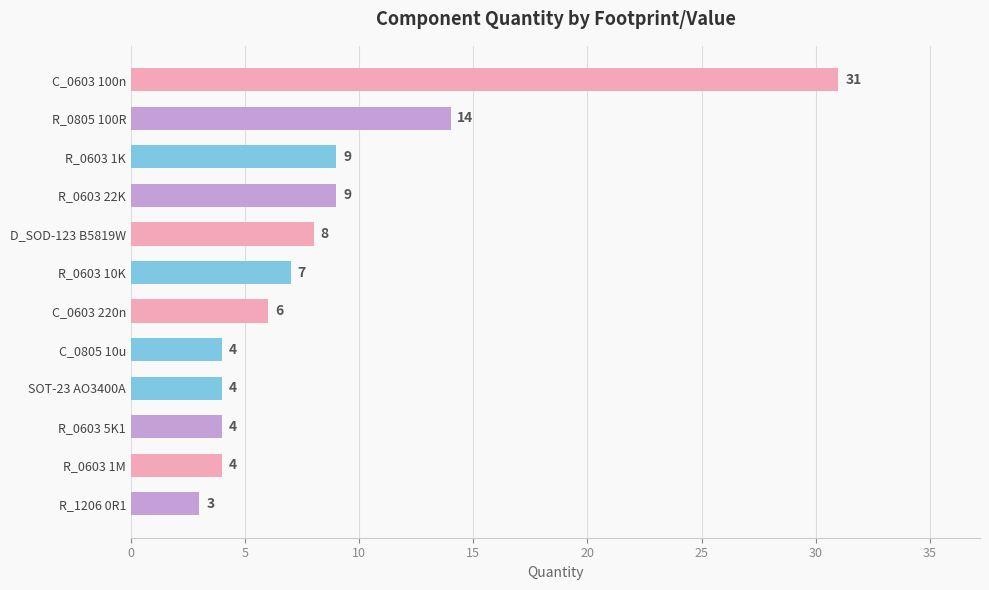

What is the sum of the values at R_0603 10K and C_0603 100n?

38